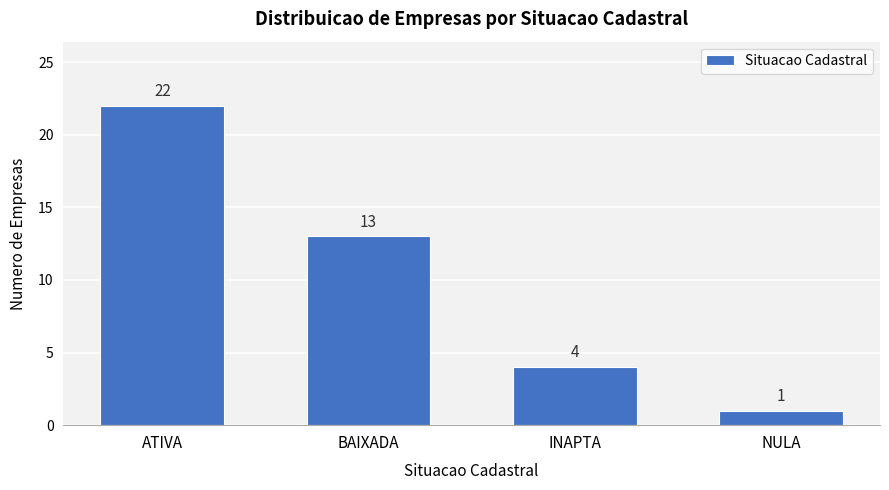

Reading right to left, extract all data points from this chart.

1	4	13	22